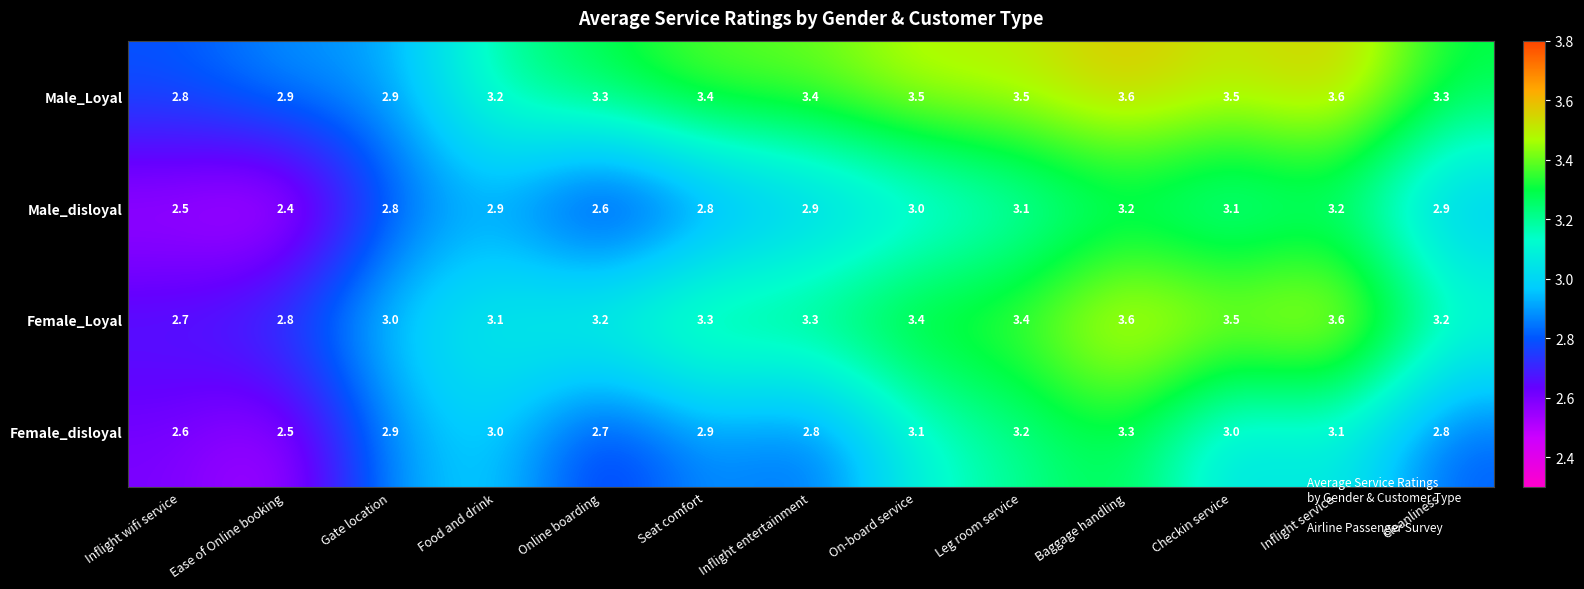

Count the Male_Loyal values in the range 3 to 4.

10